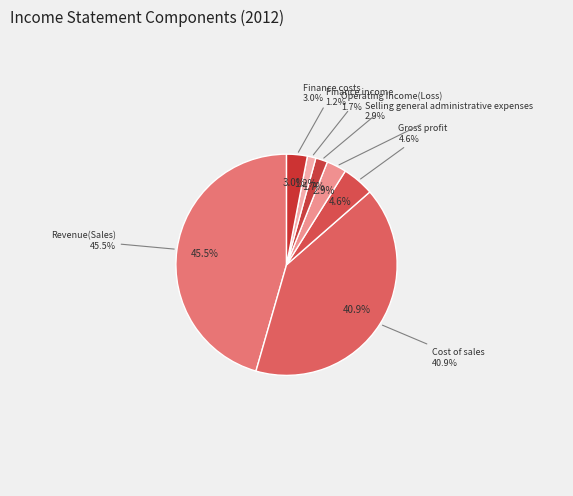

Rank the categories by value from highest to lowest.

Revenue(Sales), Cost of sales, Gross profit, Finance costs, Selling general administrative expenses, Operating Income(Loss), Finance income